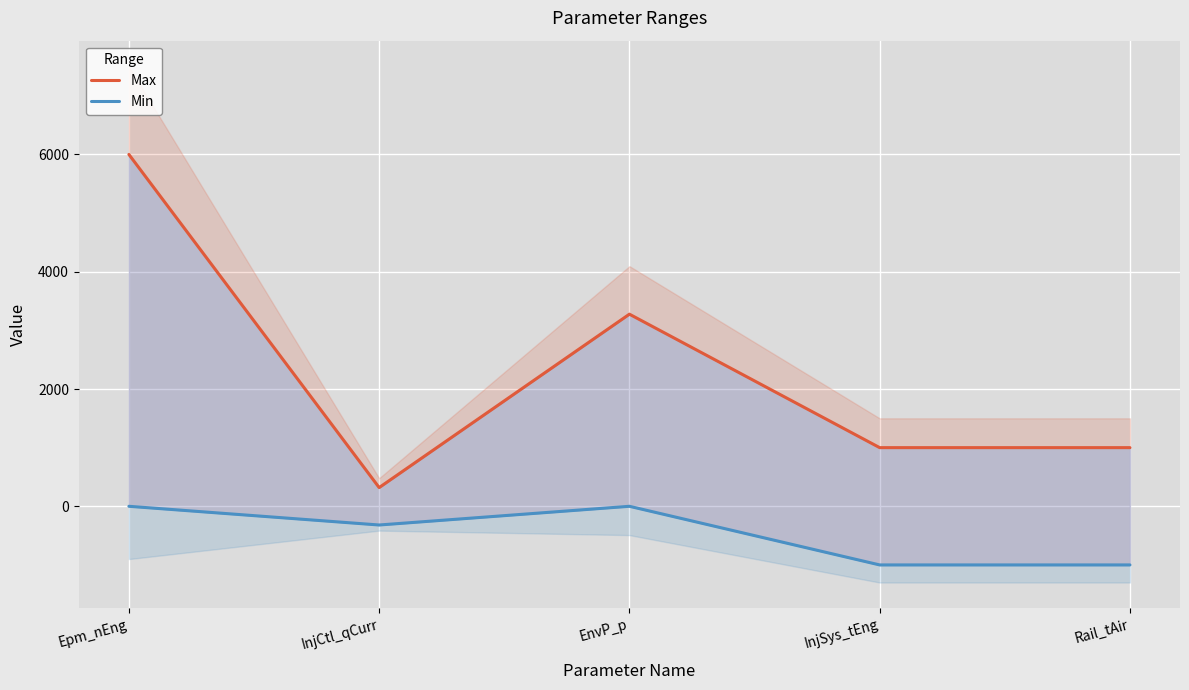

What is the label of the 3rd point from the right?

EnvP_p